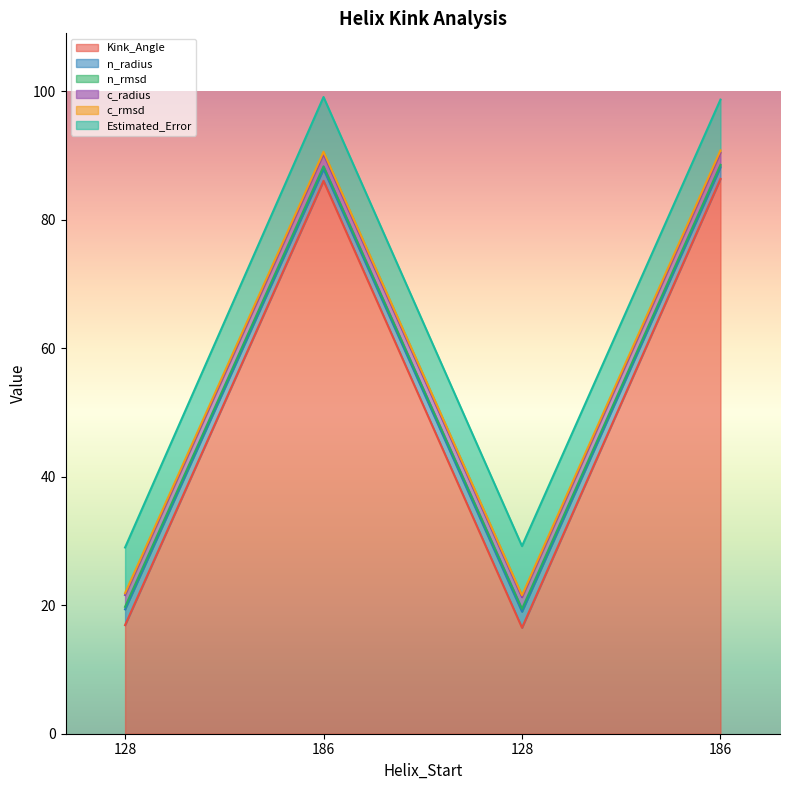

What is the difference between the c_rmsd values at 128 and 186?

68.9